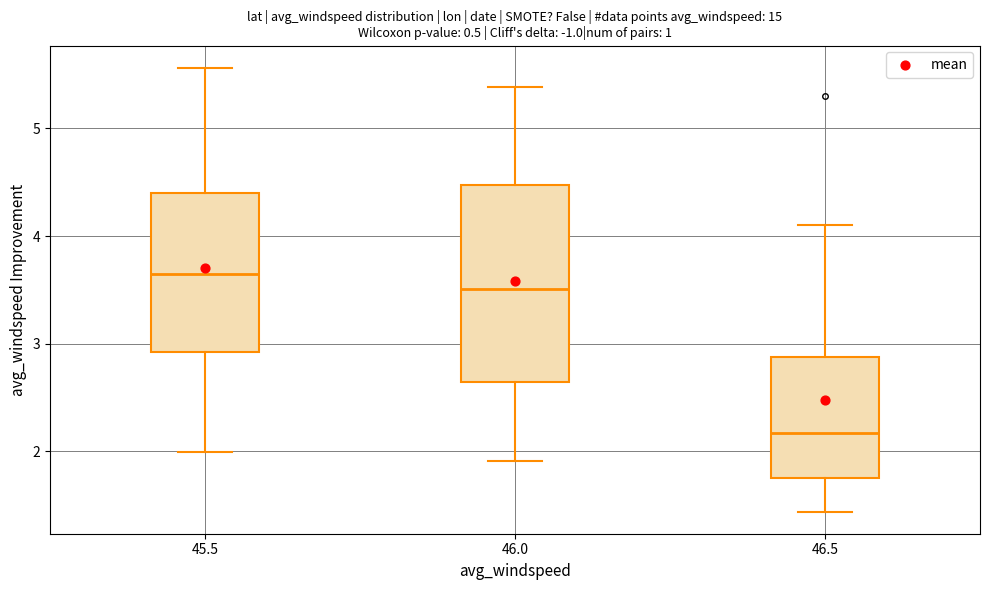

Where does the lower whisker of the box at x = 46.0 end on the y-axis? The values are not printed on the chart, so give them approximately, as read against the axis.

1.9